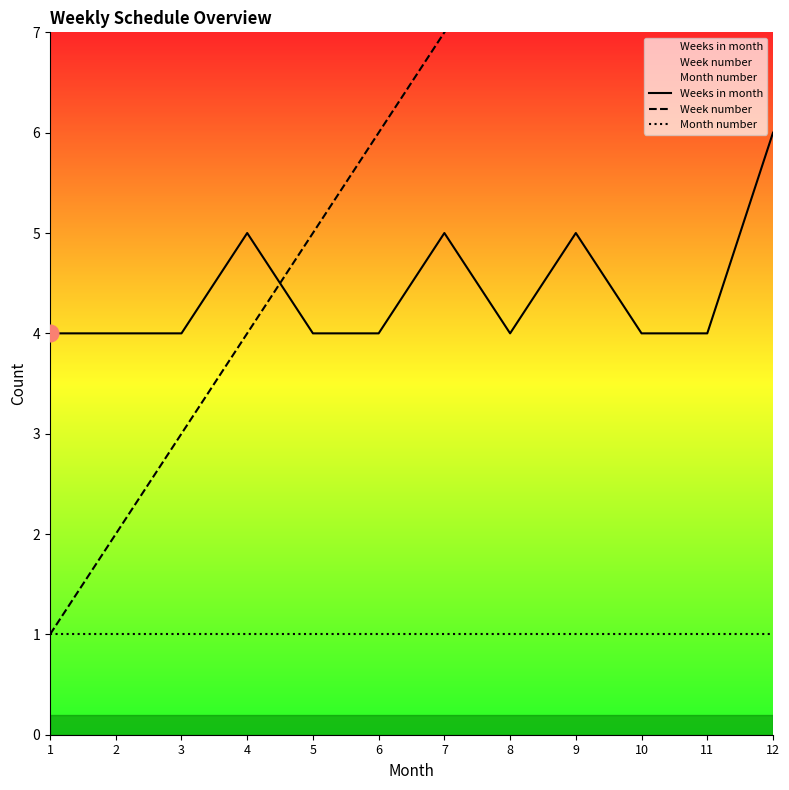

List the series in order of their peak value, highest first.

Week number, Weeks in month, Month number